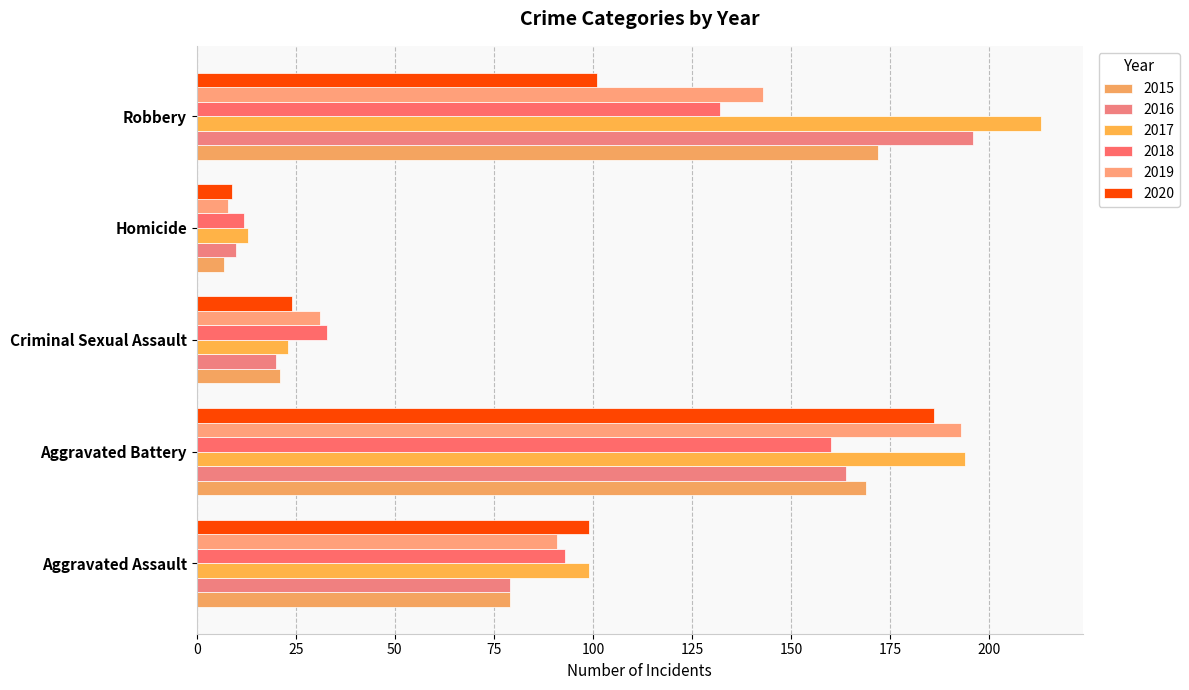

The value of 2016 at Homicide is 10. True or false?

True